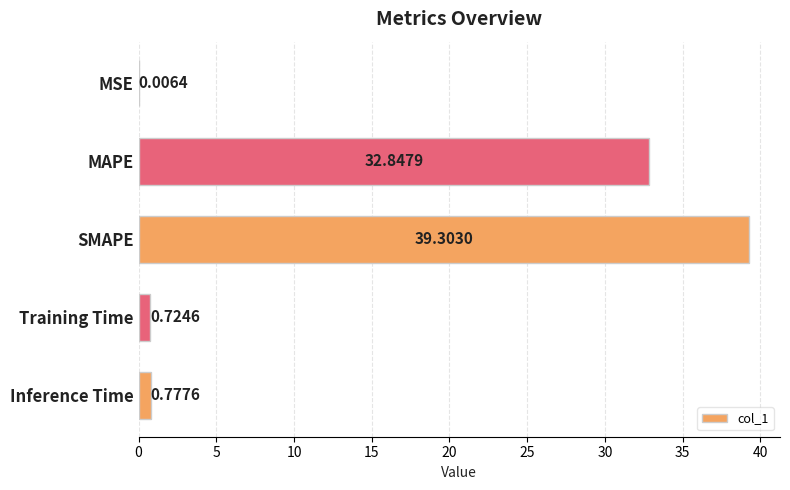

Which has a higher value, MSE or SMAPE?

SMAPE